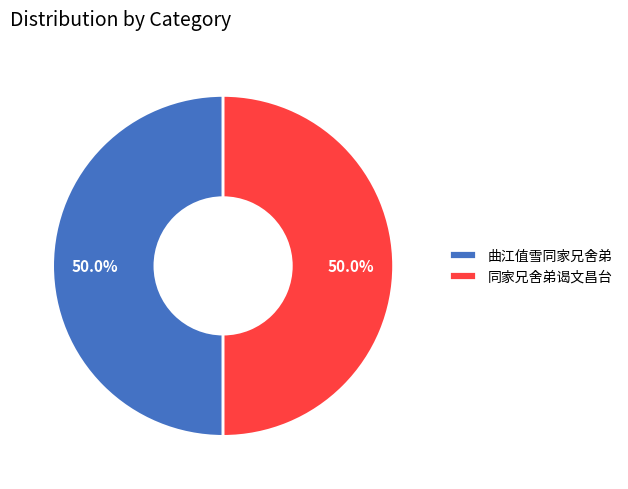

True or false: 同家兄舍弟谒文昌台 accounts for 50% of the total.

True